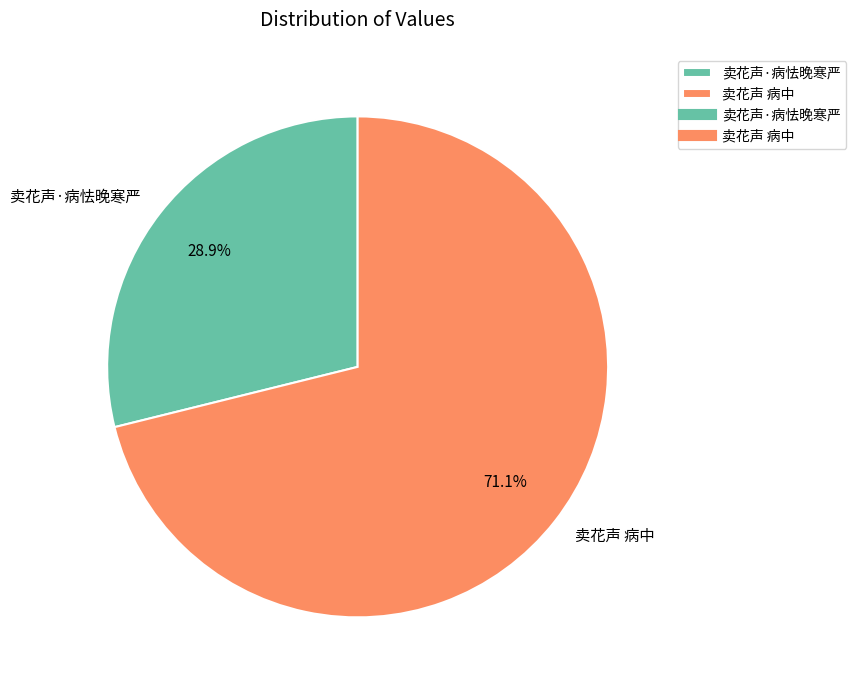

What percentage is the 卖花声 病中 slice, to the nearest percent?

71%